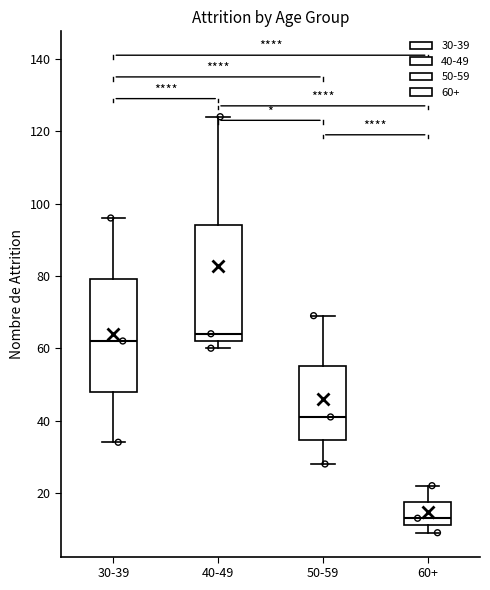

Reading left to right, transcribe this box plot: for each box, give where its median line is, the range the box spans, and where its two whiskers end, as read against the y-axis. The values are not printed on the chart, so give them approximately, as read against the axis.

30-39: median 62, box 48 to 80, whiskers 34 to 96
40-49: median 64, box 62 to 94, whiskers 60 to 124
50-59: median 42, box 34 to 56, whiskers 28 to 70
60+: median 14, box 12 to 18, whiskers 10 to 22